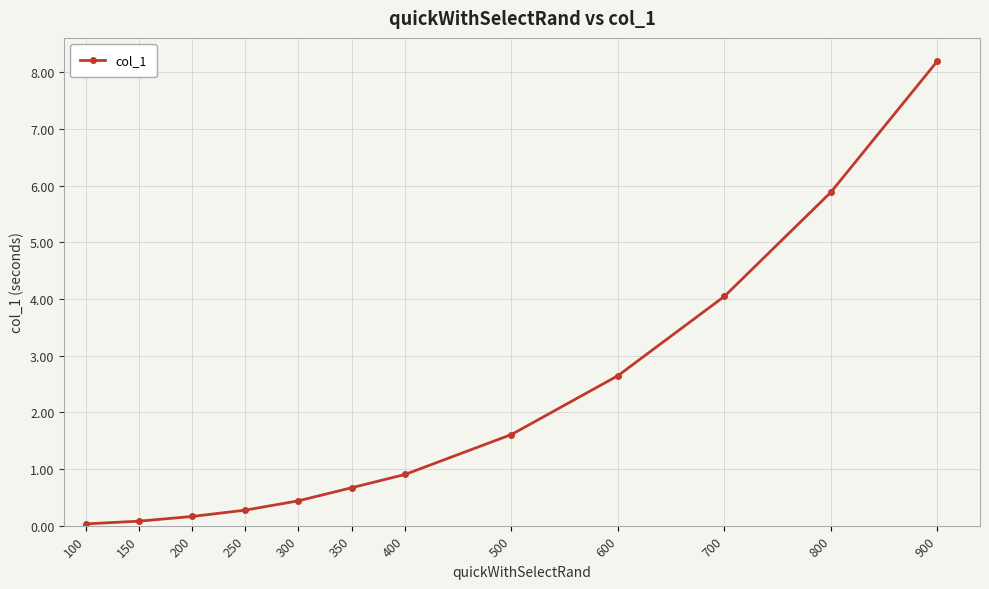

Does the chart have visible grid lines?

Yes